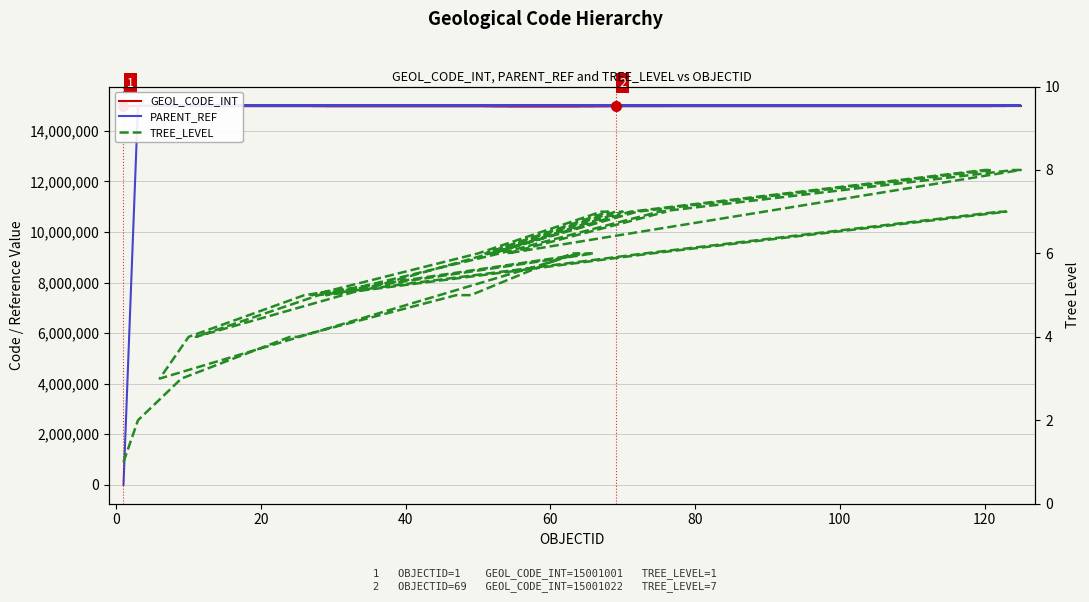

Count the number of categories in the chart.

40